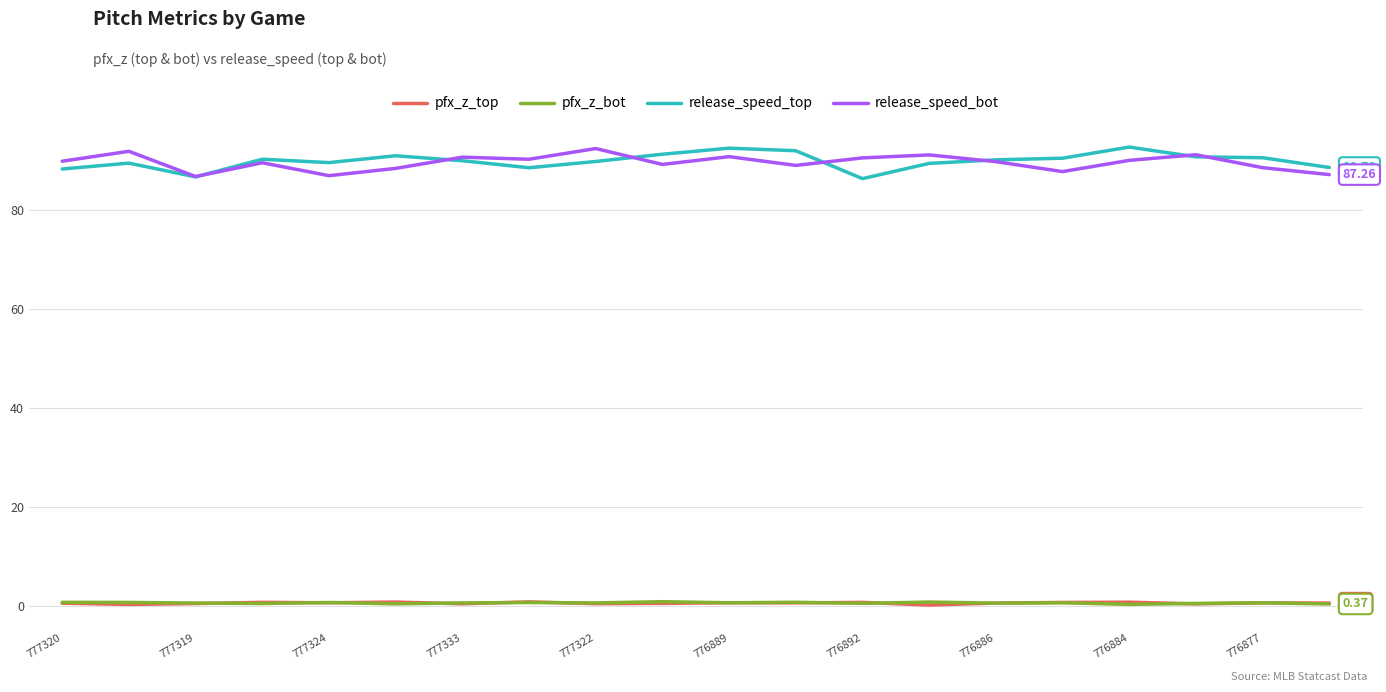

True or false: release_speed_top and pfx_z_bot intersect in this chart.

False